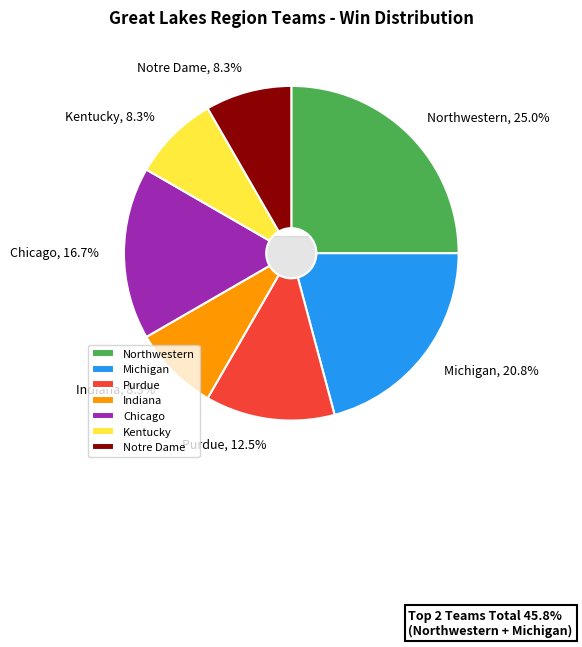

Does Chicago represent more than half of the total?

No